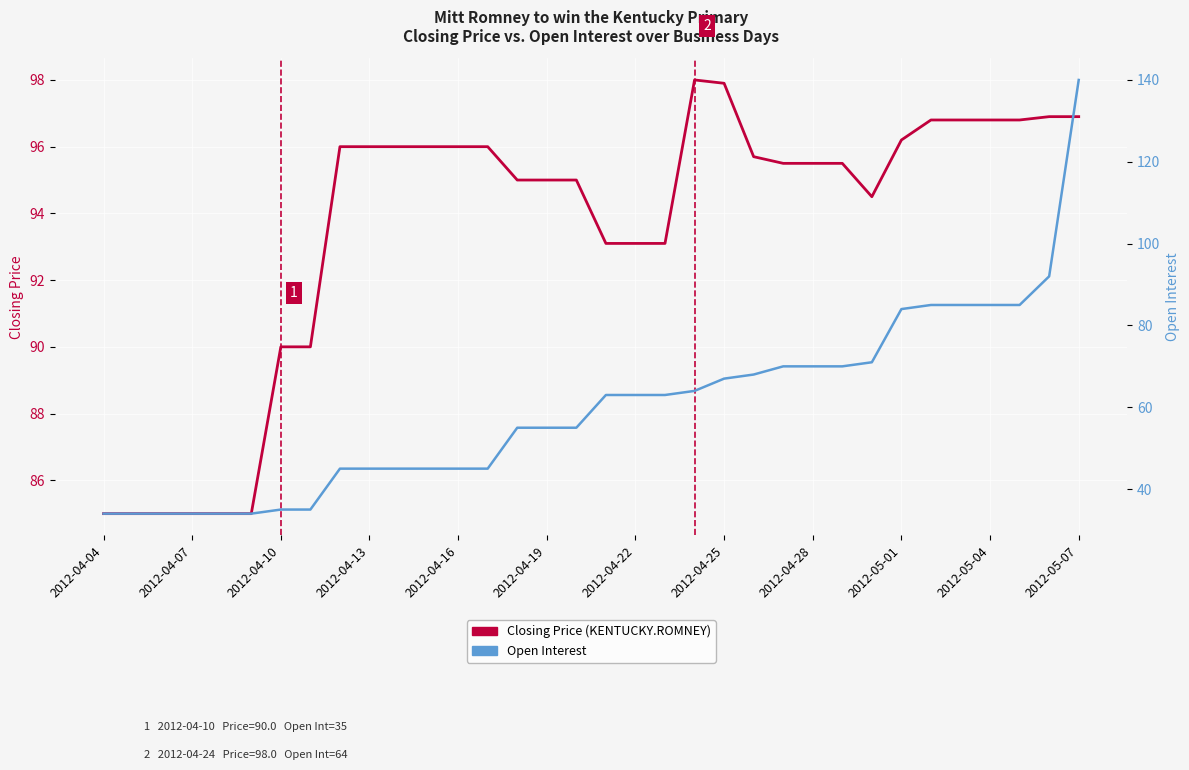

How many data points in Open Interest are less than 63?

17